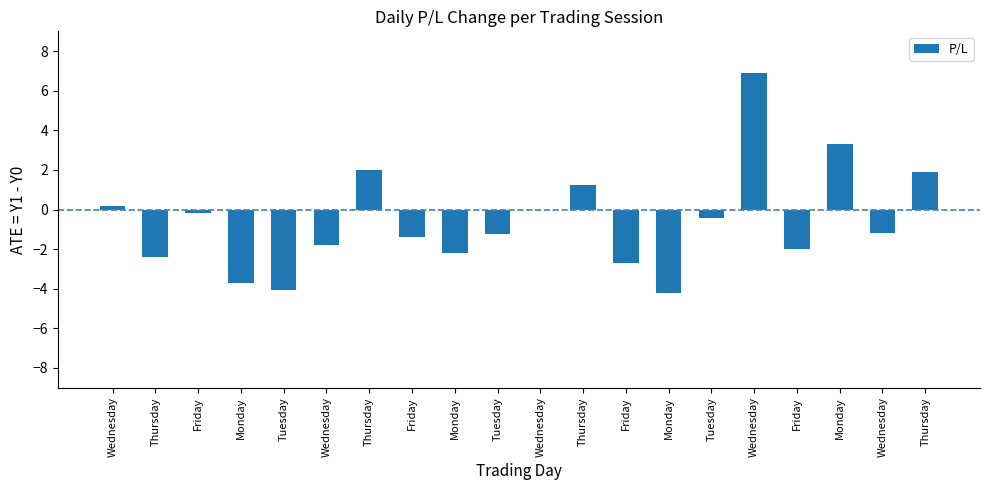

What value does the data have at Wednesday?

-1.2